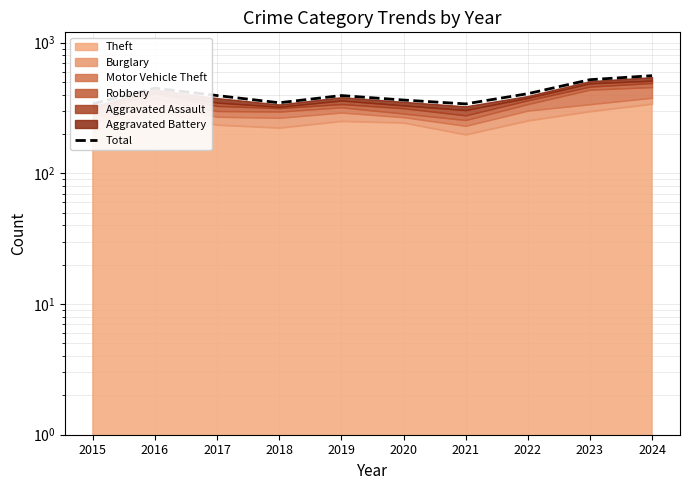

Where does the data first go above 394?

2016